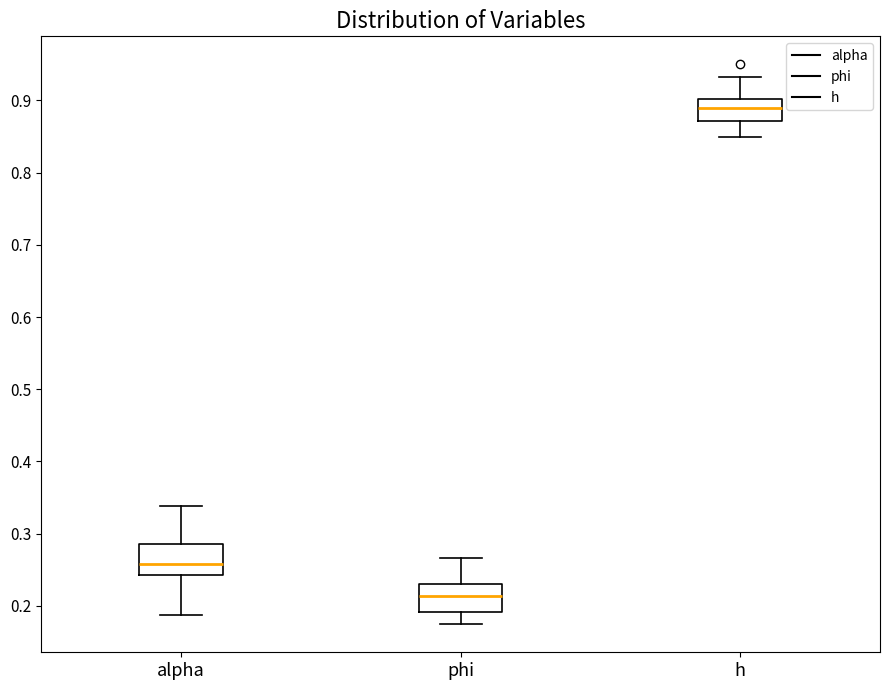

Reading left to right, transcribe this box plot: for each box, give where its median line is, the range the box spans, and where its two whiskers end, as read against the y-axis. The values are not printed on the chart, so give them approximately, as read against the axis.

alpha: median 0.26, box 0.24 to 0.29, whiskers 0.19 to 0.34
phi: median 0.21, box 0.19 to 0.23, whiskers 0.17 to 0.27
h: median 0.89, box 0.87 to 0.90, whiskers 0.85 to 0.93